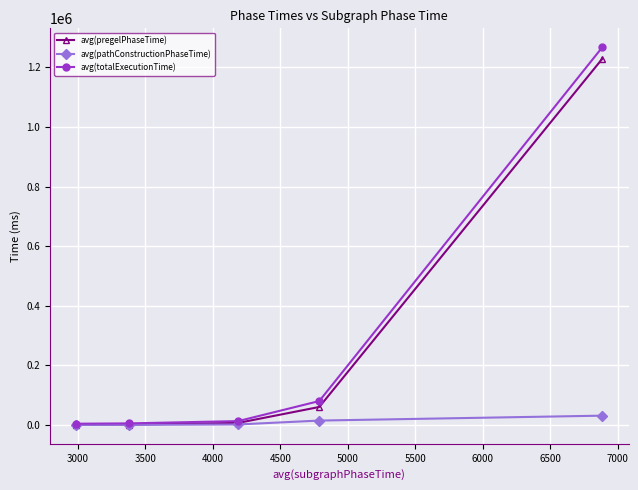

Which series has the widest spread of values?

avg(totalExecutionTime)